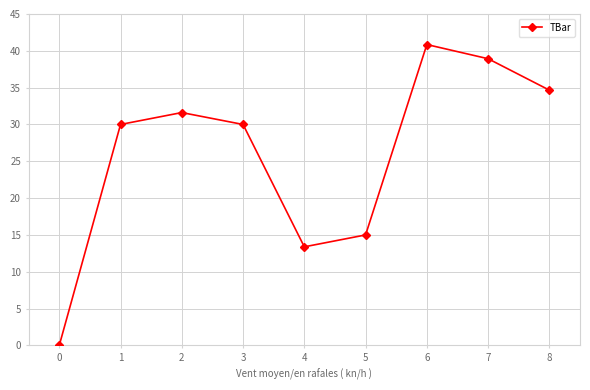

What is the maximum value shown in the chart?

40.9